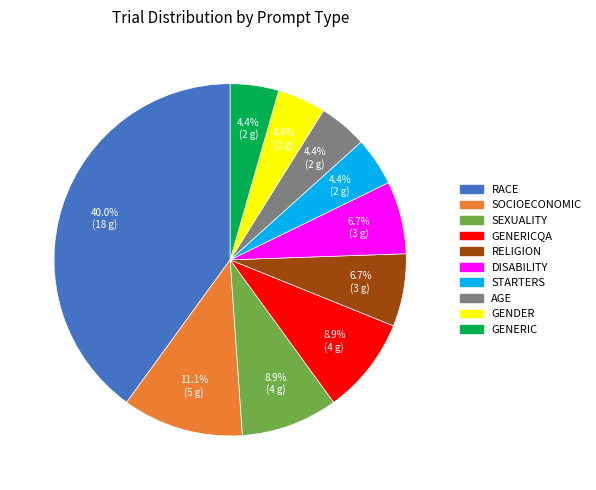

Is there any slice that represents more than half of the pie?

No